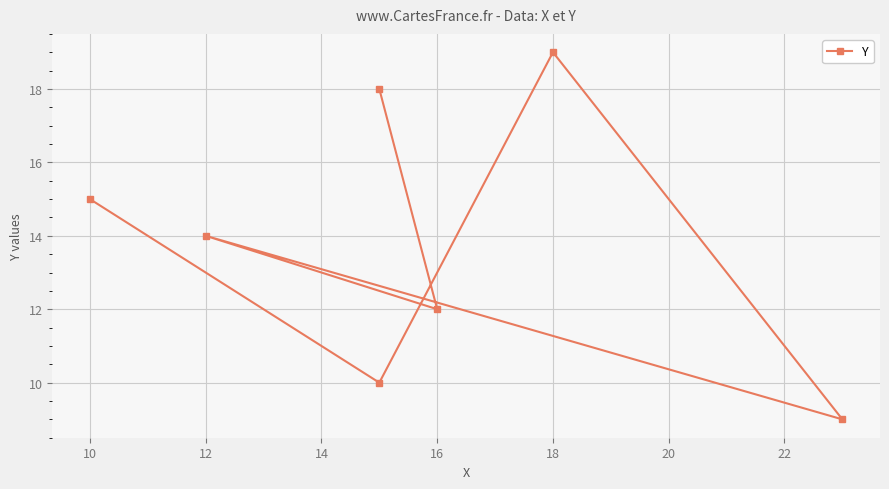

Which has a higher value, 16 or 8?

8